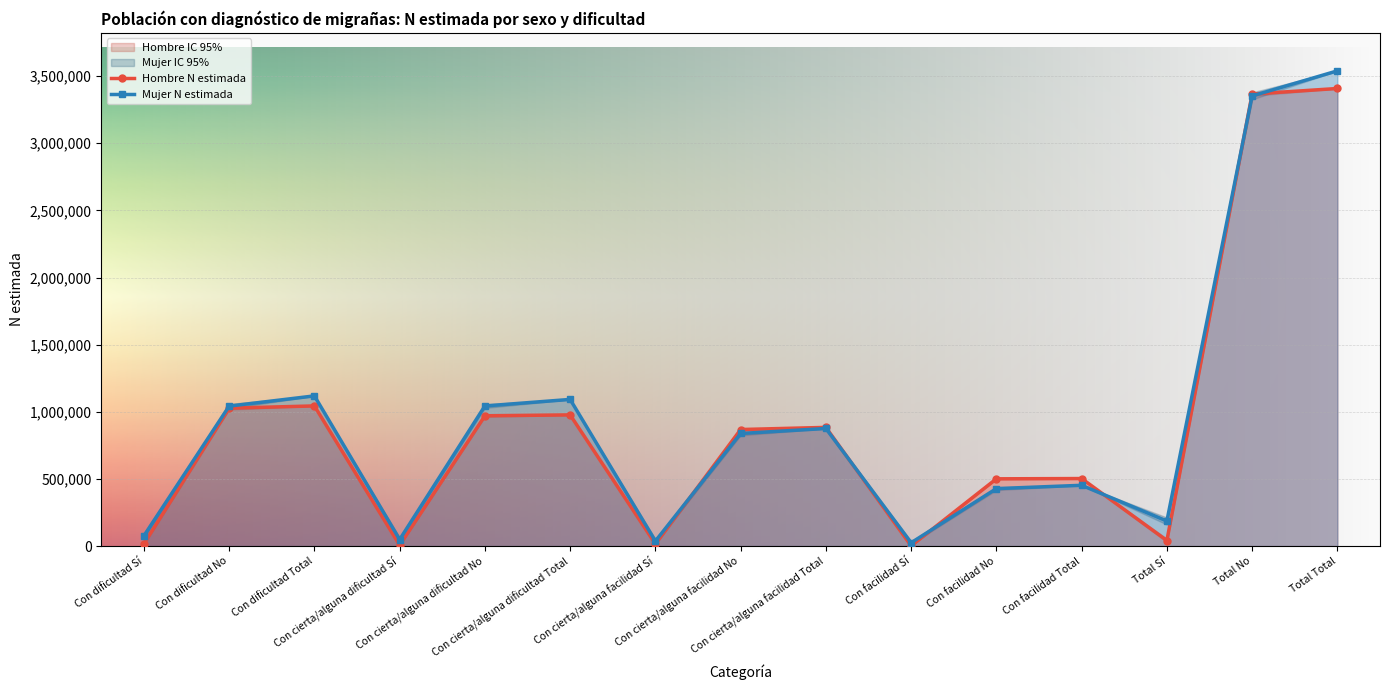

Which has a higher value, Con dificultad No or Con dificultad Sí?

Con dificultad No